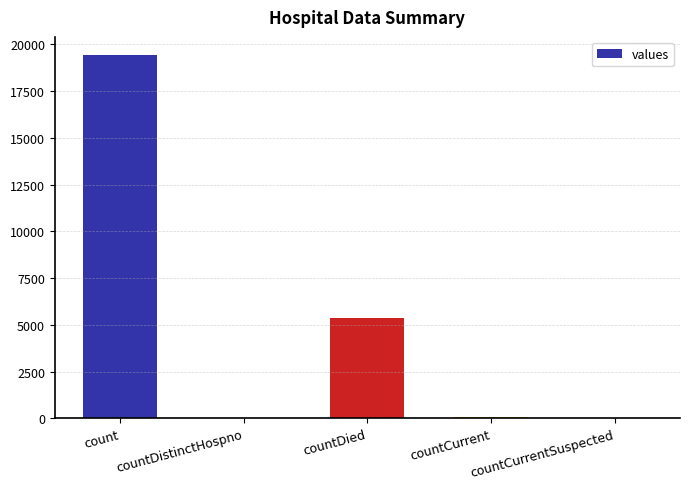

Which has a higher value, countDistinctHospno or countDied?

countDied